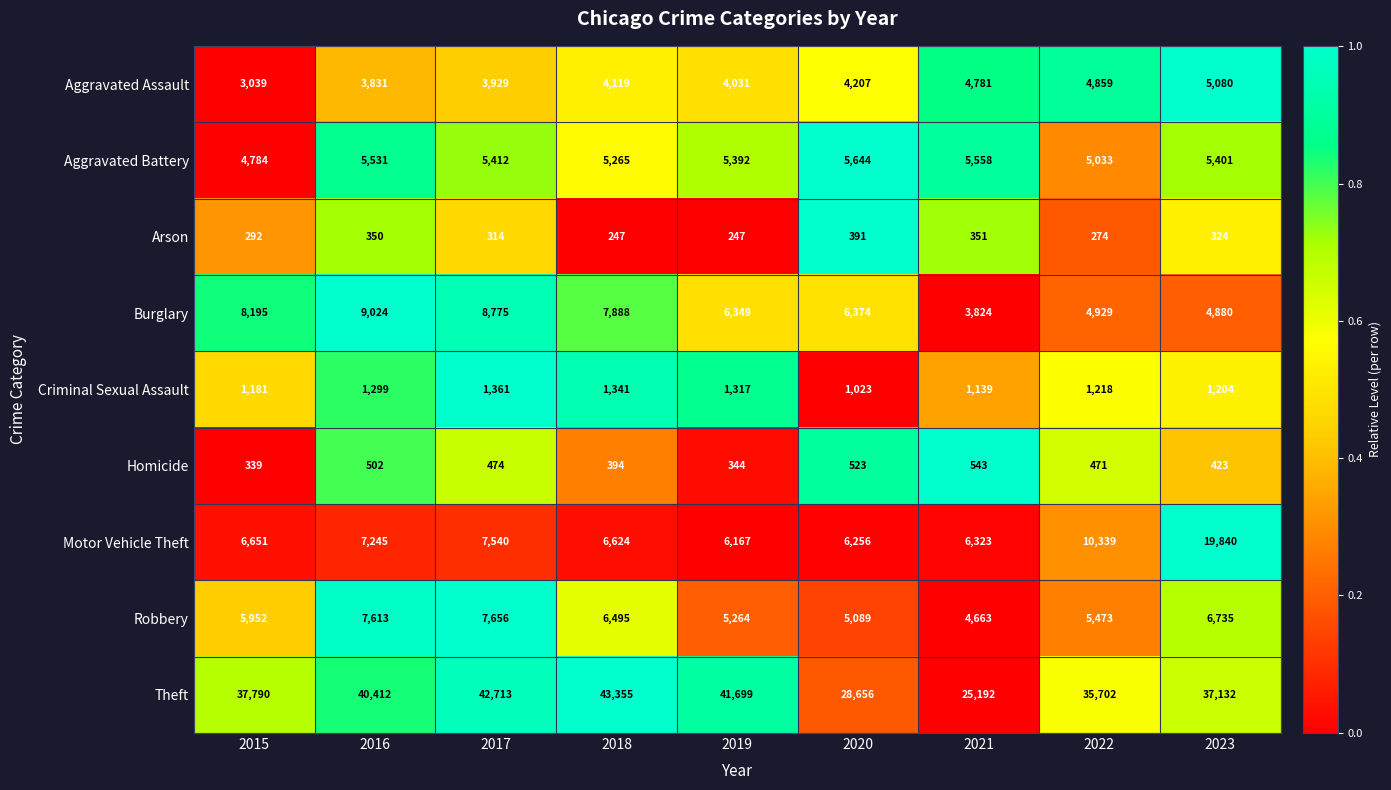

At 2023, list the series in order from largest to smallest.

Theft, Motor Vehicle Theft, Robbery, Aggravated Battery, Aggravated Assault, Burglary, Criminal Sexual Assault, Homicide, Arson